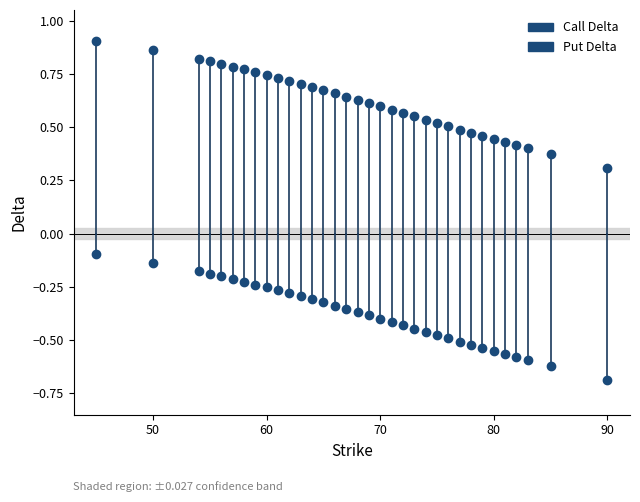

What are all the series names shown in the legend?

Call Delta, Put Delta